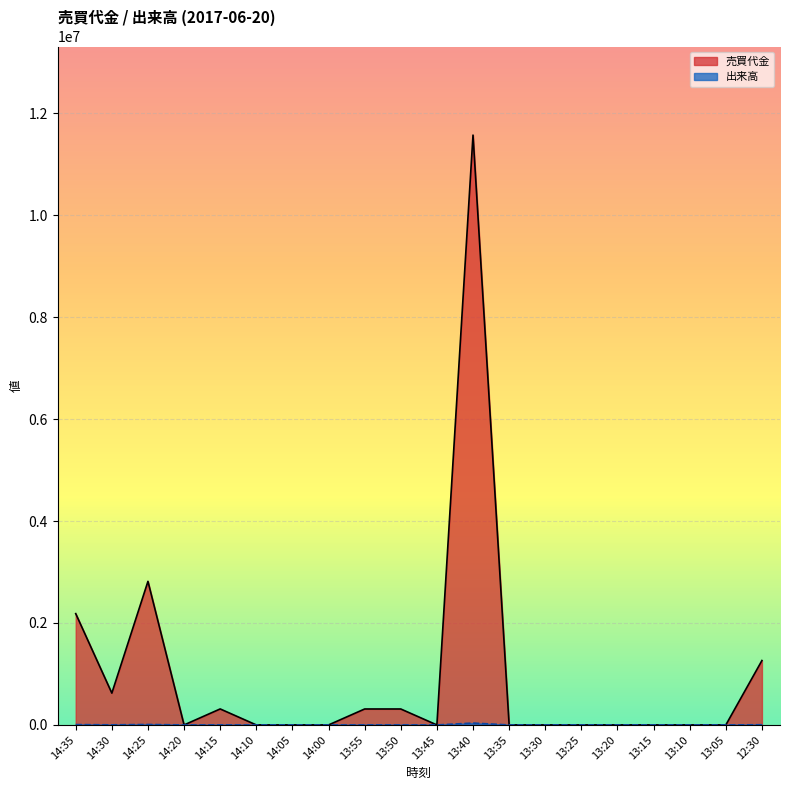

At which category does 売買代金 reach its first local valley?

14:30